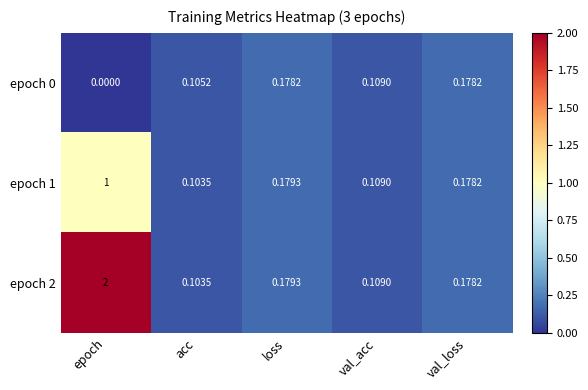

How many distinct data groups are displayed?

3